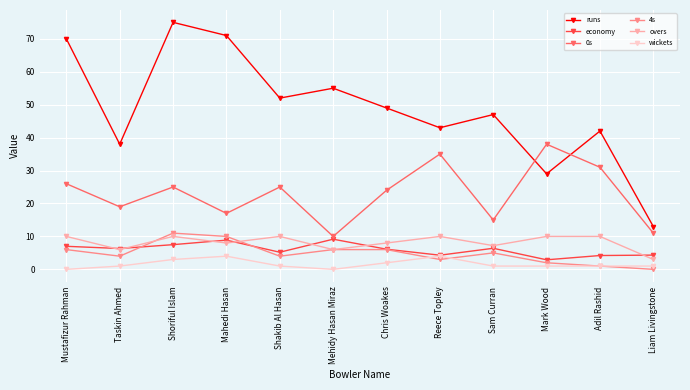

Between Taskin Ahmed and Chris Woakes, which series saw the biggest shift?

runs